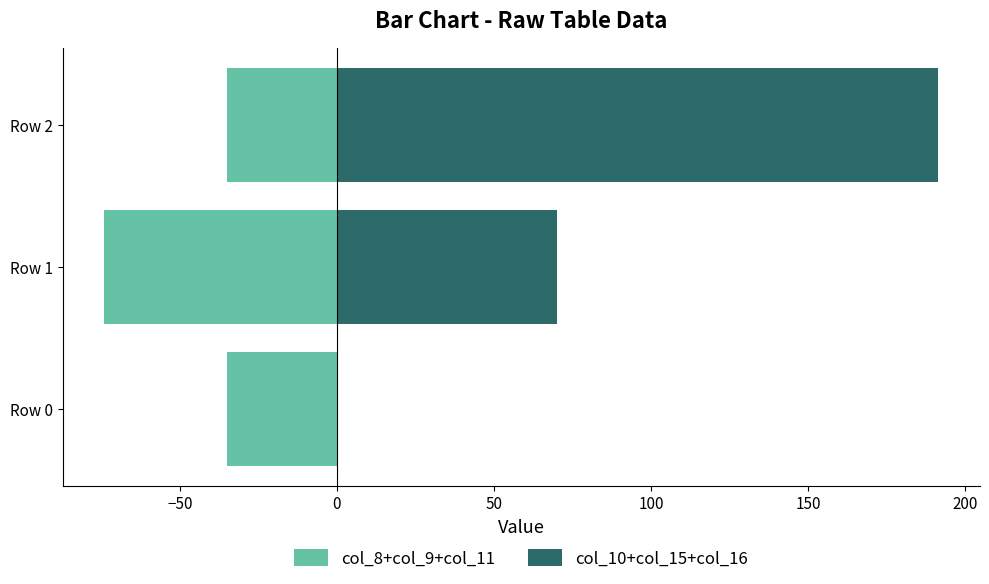

Is the value of col_8+col_9+col_11 at Row 1 greater than the value of col_10+col_15+col_16 at Row 1?

No